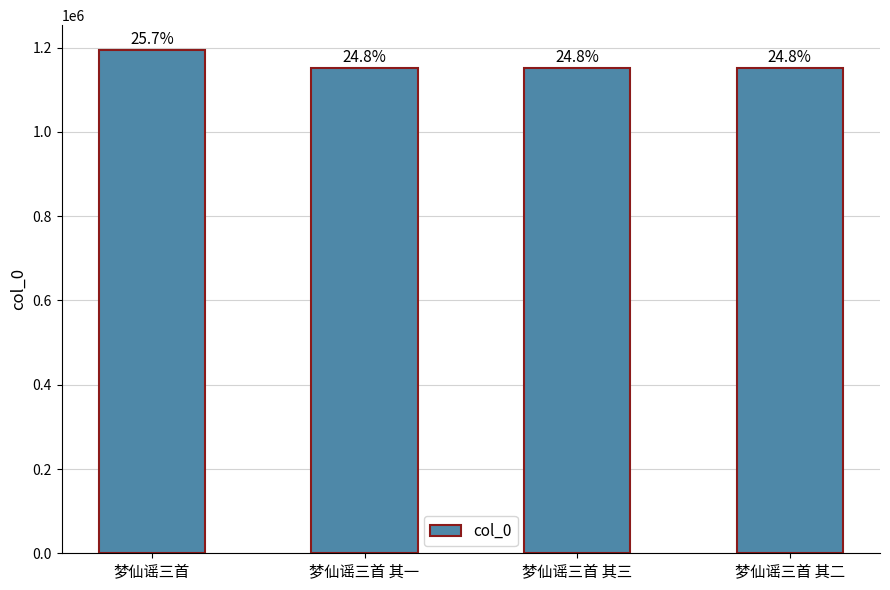

What is the difference between the values at 梦仙谣三首 其二 and 梦仙谣三首 其一?

1